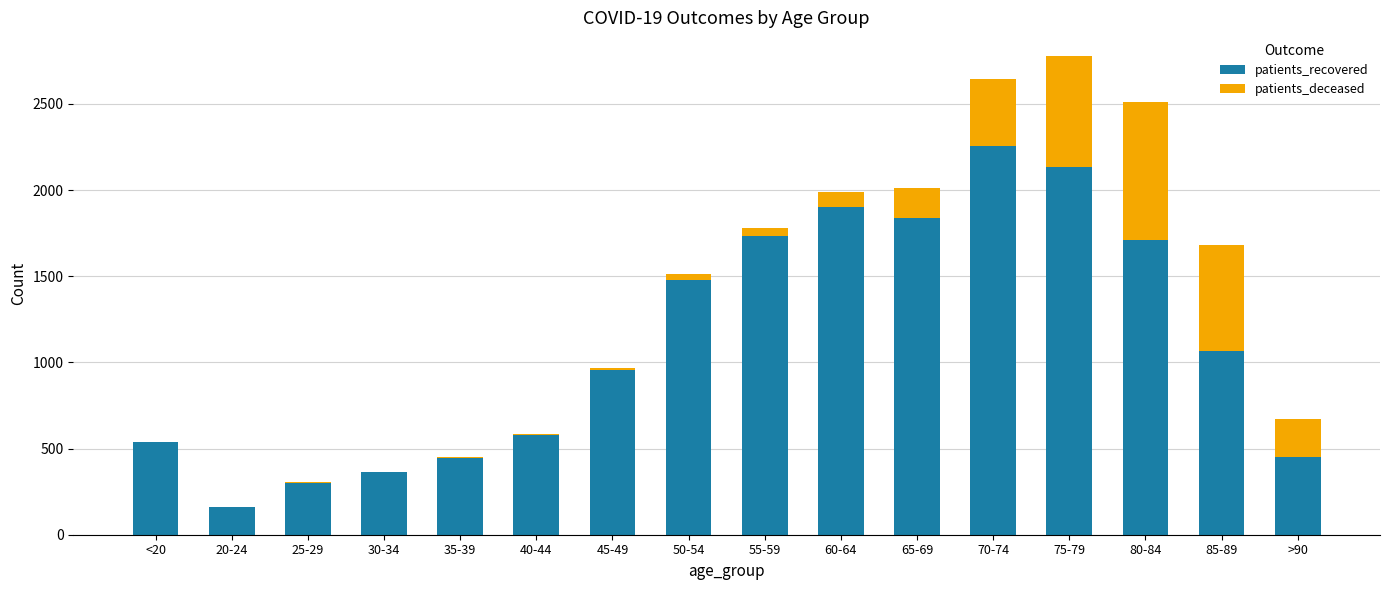

At which category is the sum across all series the highest?

75-79